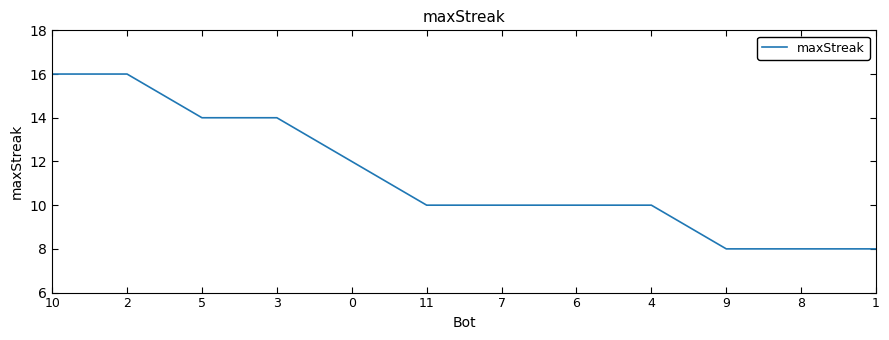

The value at 8 is 8. True or false?

True